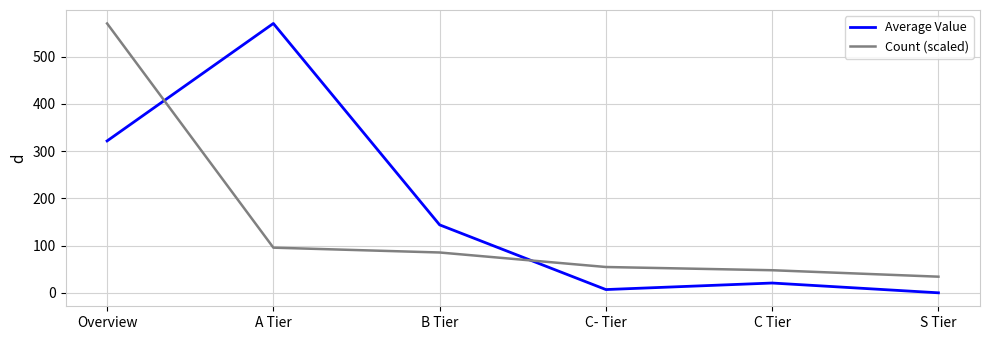

What is the sum of the Count (scaled) values at S Tier and A Tier?

129.7